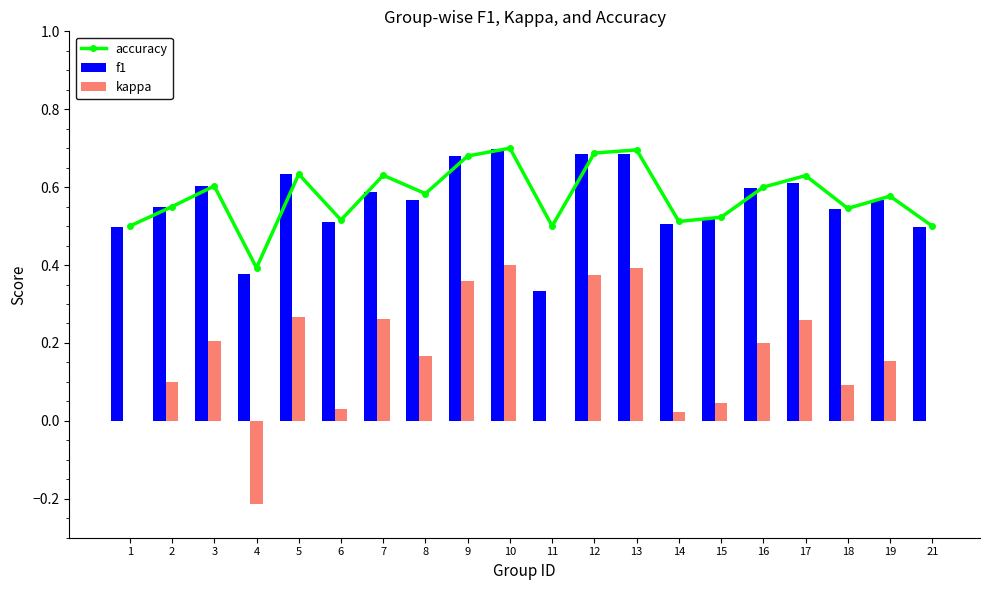

At how many categories does at least one series exceed 0?

20